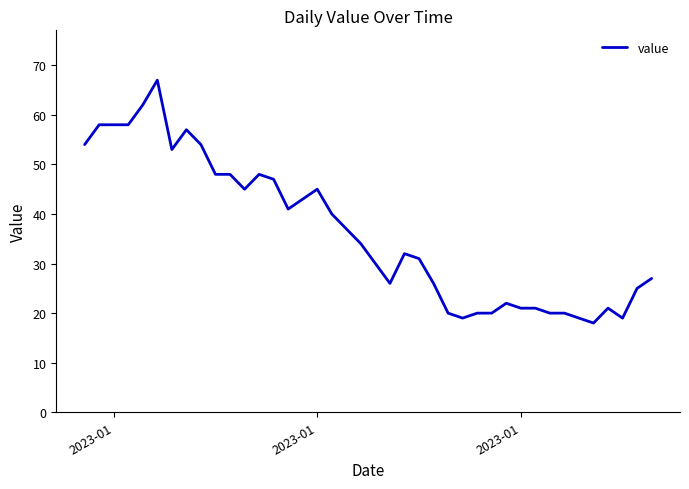

What is the minimum value shown in the chart?

18